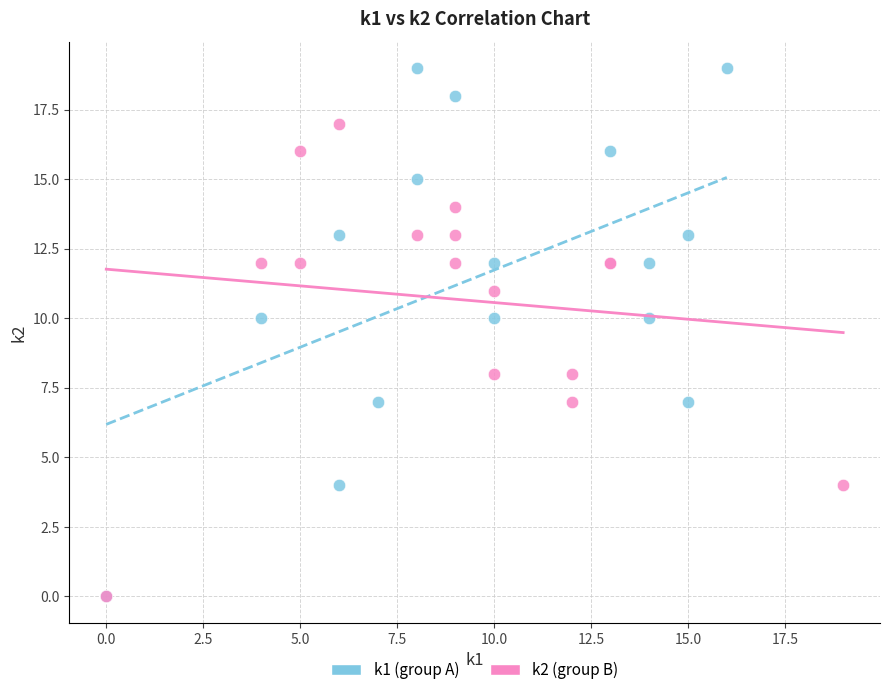

Which series reaches the maximum Y coordinate?

k1 (group A)